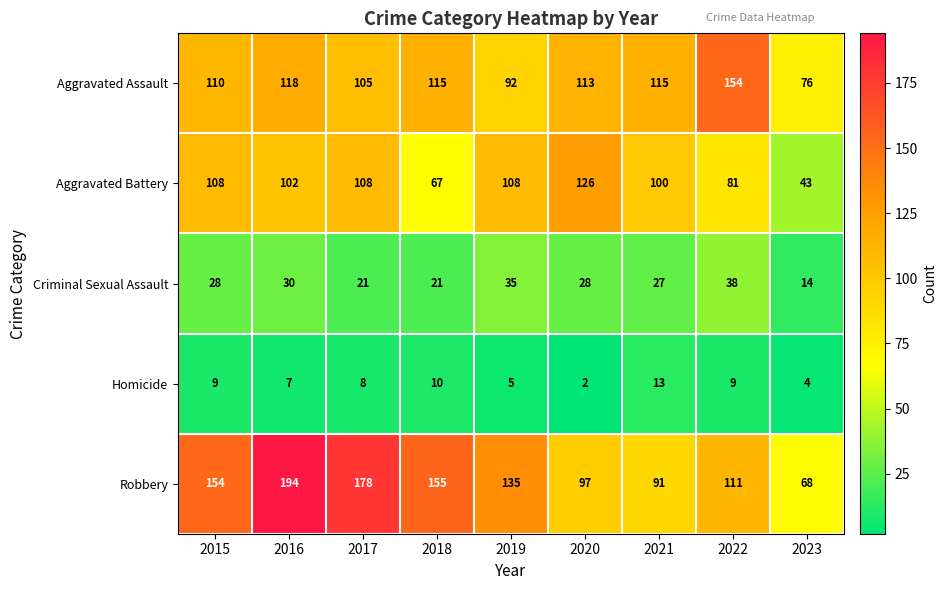

At which label is Criminal Sexual Assault closest to 26?

2021